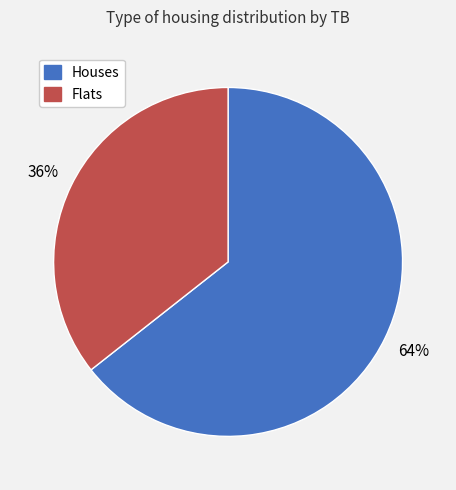

Is it true that Houses is 54% of the pie?

False